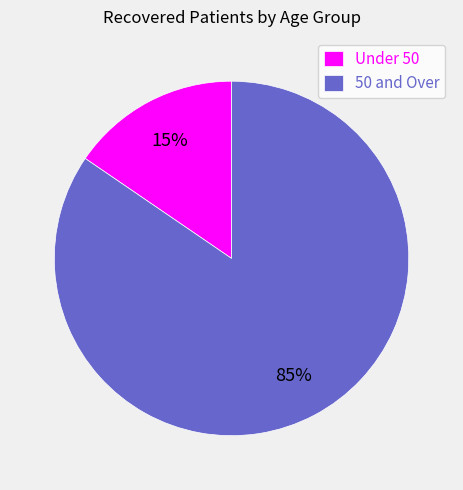

Is there any slice that represents more than half of the pie?

Yes